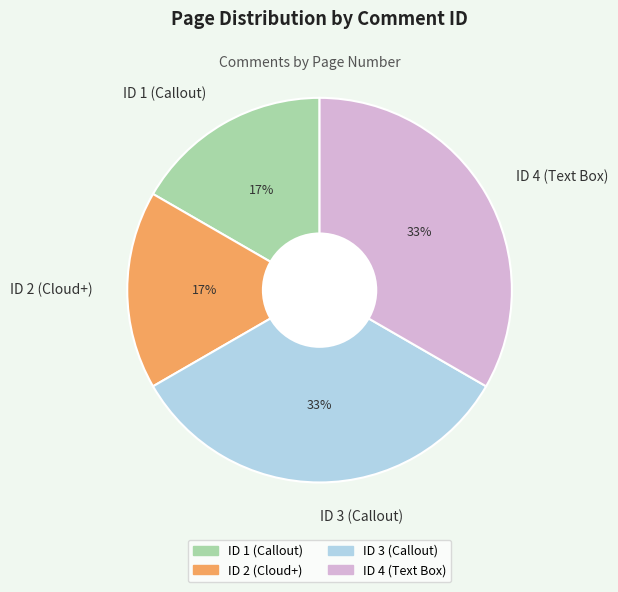

Does ID 2 (Cloud+) account for over 50% of the chart?

No